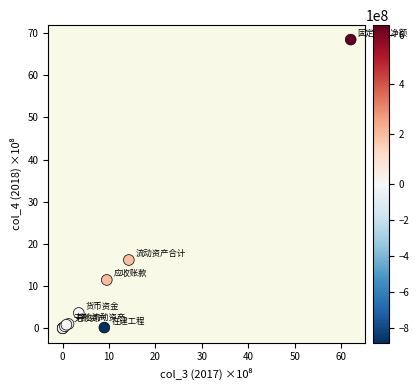

What Y value in the scatter plot is closest to 34?

16.2